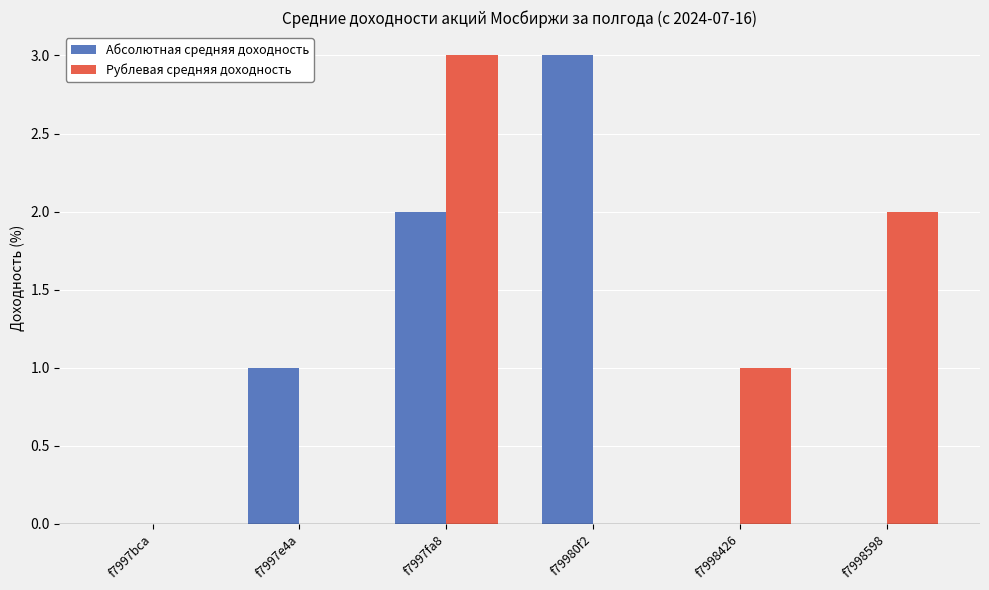

How many categories are shown in the chart?

6